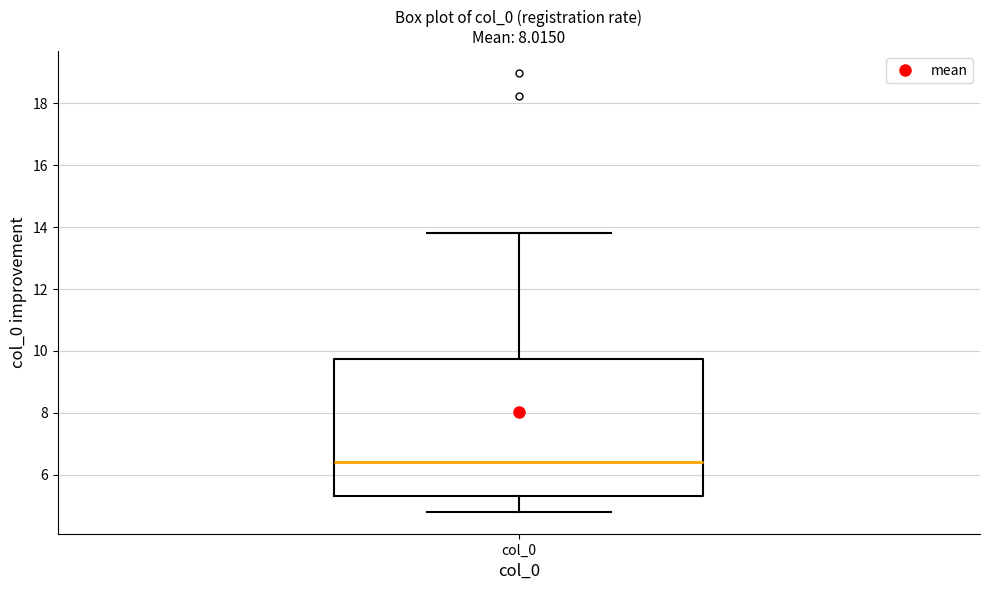

Read this box plot against the y-axis: the position of the median line, the range covered by the box, and the ends of both whiskers. The values are not printed on the chart, so give them approximately, as read against the axis.

median 6.4, box 5.2 to 9.8, whiskers 4.8 to 13.8